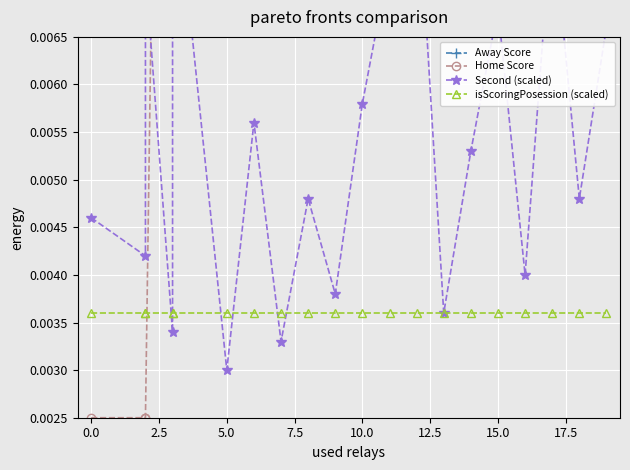

Reading left to right, list all the values displayed in this chart.

Away Score: 0.0	0.1	0.1	0.1	0.1	0.1	0.2	0.2	0.2	0.2	0.2	0.2	0.2	0.2	0.2	0.2	0.2	0.2	0.3	0.3
Home Score: 0.0	0.0	0.0	0.0	0.0	0.0	0.0	0.1	0.1	0.1	0.1	0.1	0.2	0.2	0.2	0.2	0.2	0.2	0.2	0.2
Second (scaled): 0.0	0.0	0.0	0.0	0.0	0.0	0.0	0.0	0.0	0.0	0.0	0.0	0.0	0.0	0.0	0.0	0.0	0.0	0.0	0.0
isScoringPosession (scaled): 0.0	0.0	0.0	0.0	0.0	0.0	0.0	0.0	0.0	0.0	0.0	0.0	0.0	0.0	0.0	0.0	0.0	0.0	0.0	0.0